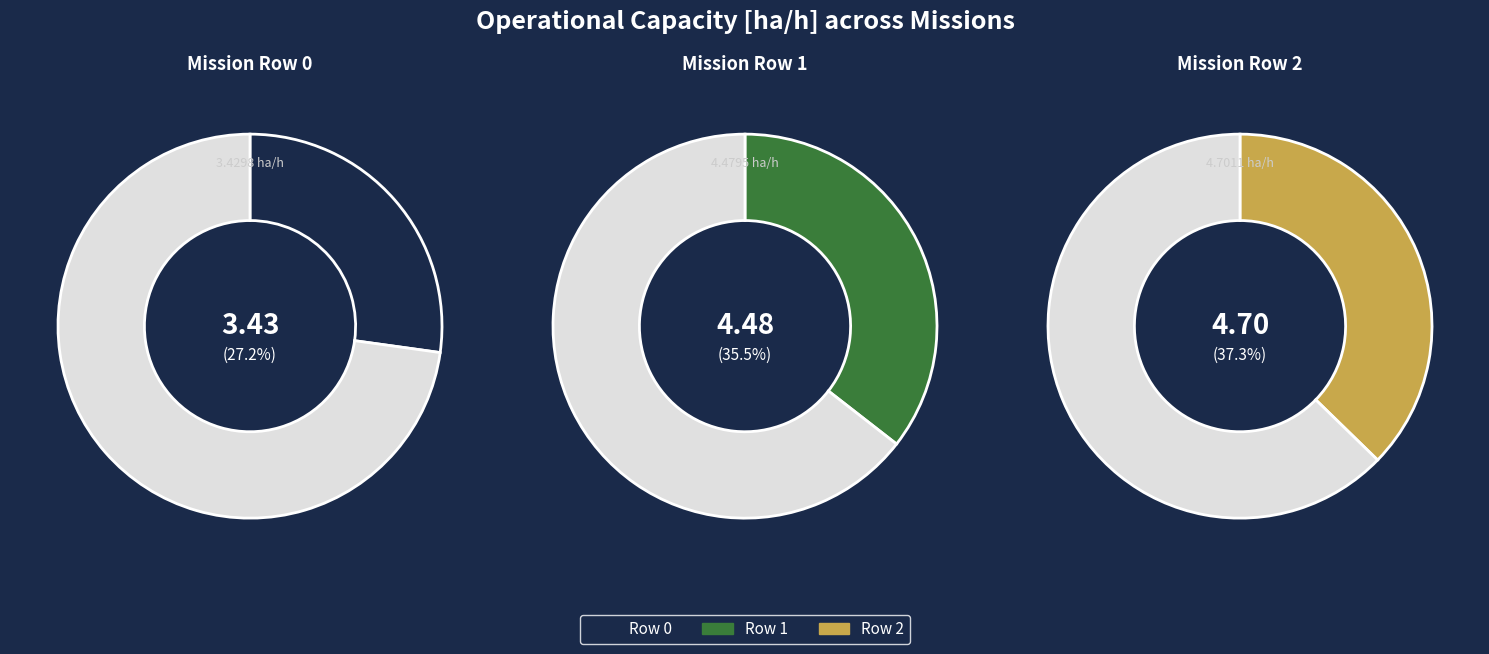

Is it true that Row 0 is 22% of the pie?

False